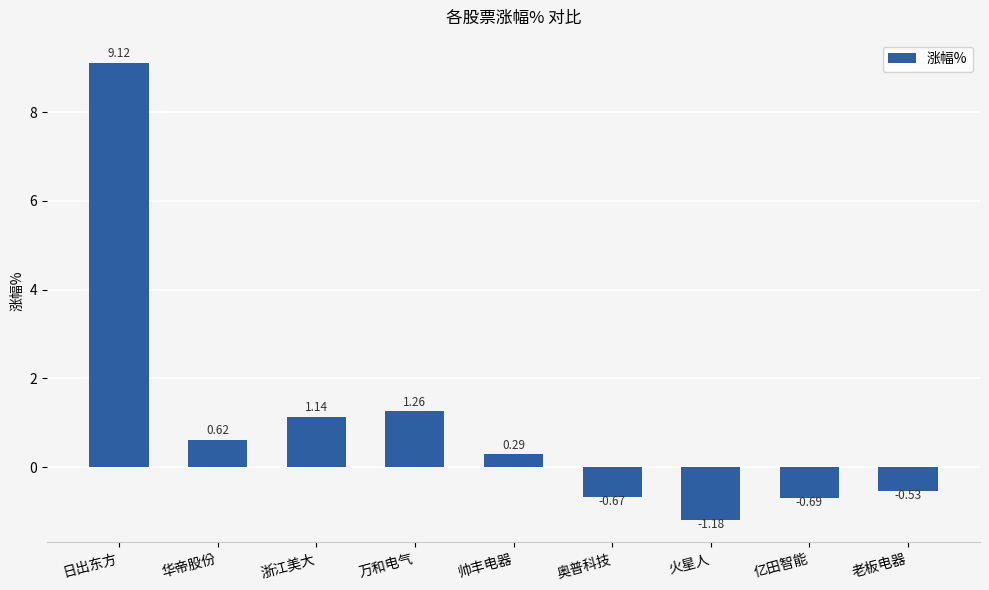

What is the difference between the maximum and second lowest values?

9.8